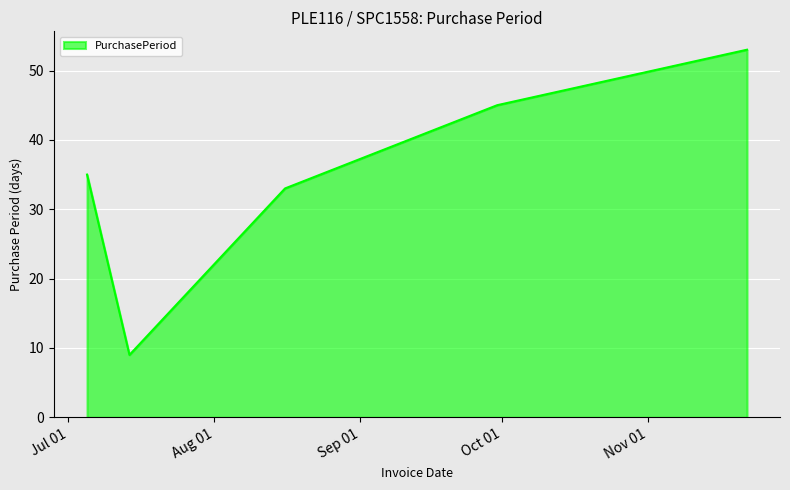

What is the average value?

35